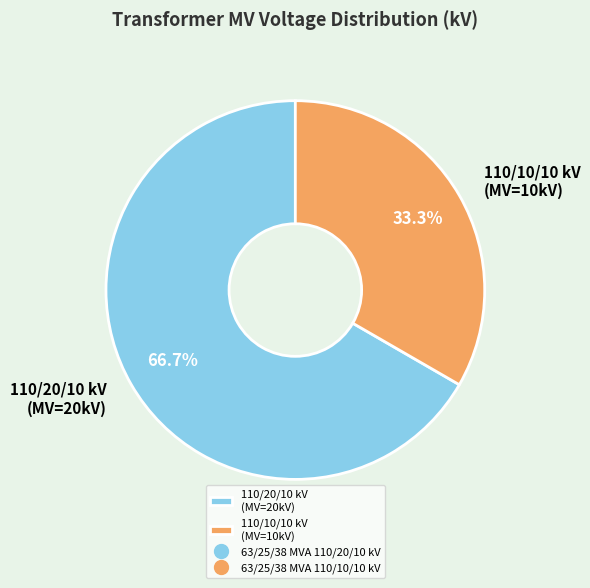

How many segments does this pie chart have?

2